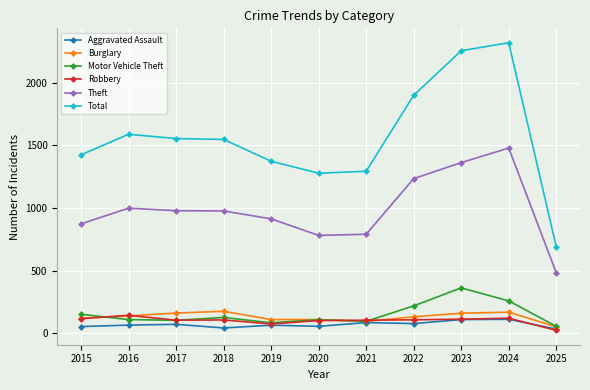

True or false: Total and Theft intersect in this chart.

False